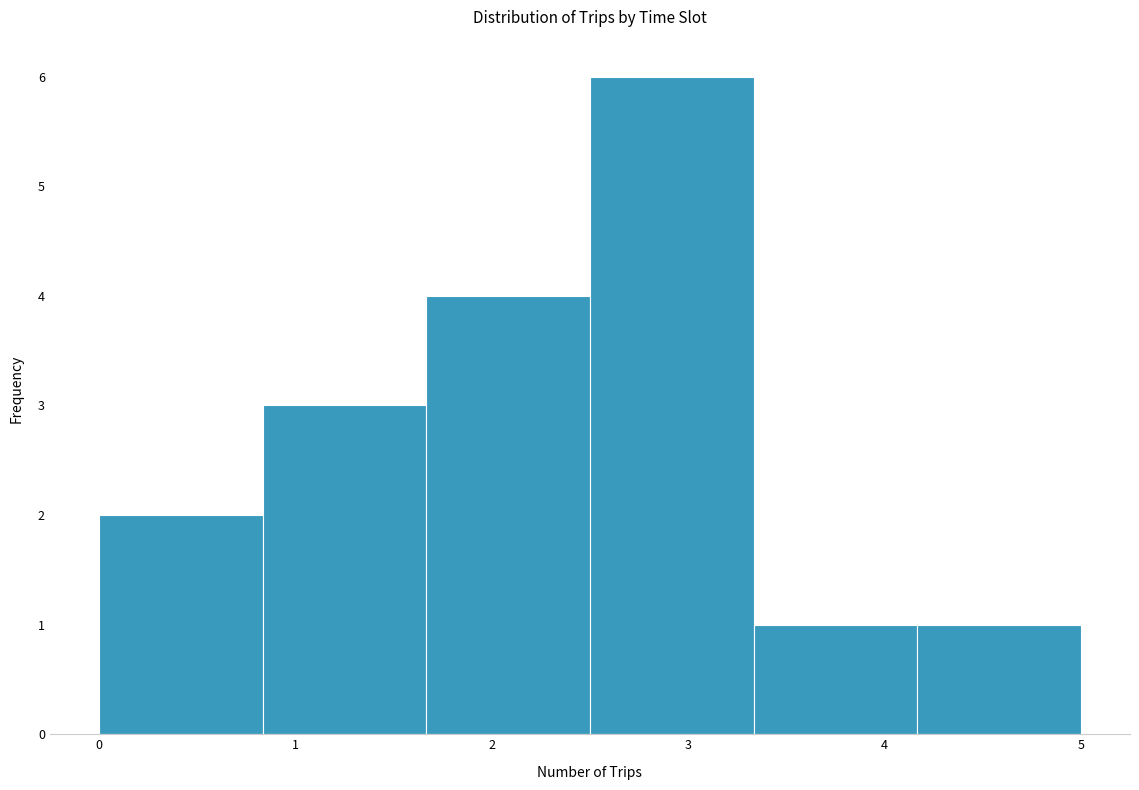

Which range on the x-axis has the tallest bar?

2.5 to 3.3